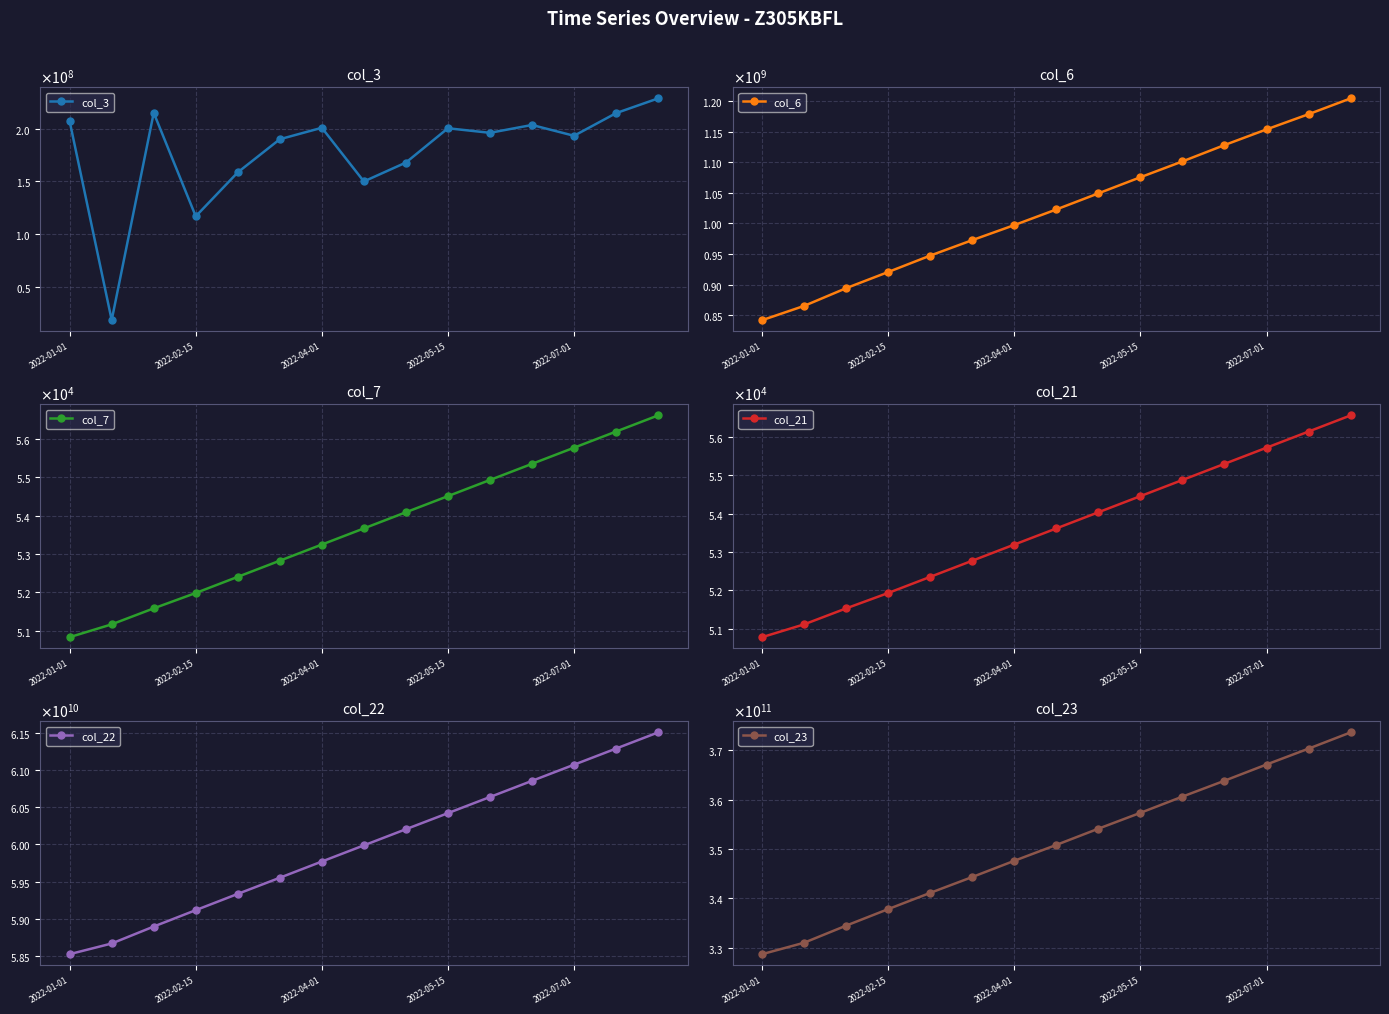

In col_3, how many points are lower than both neighbors (excluding endpoints)?

5